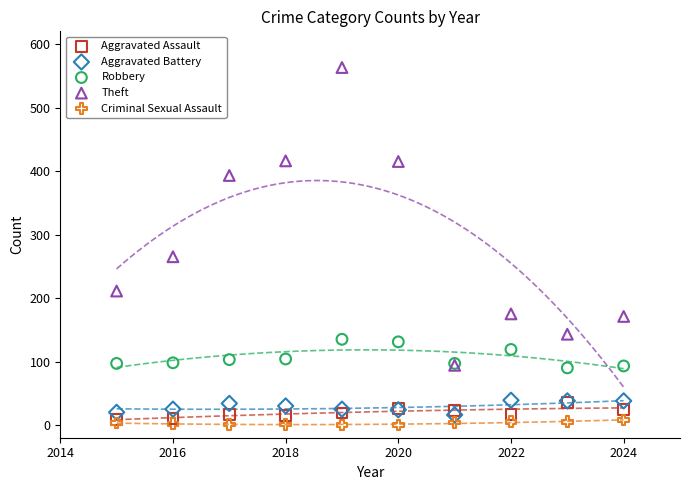

Across all series, what Y value is closest to 281?

265